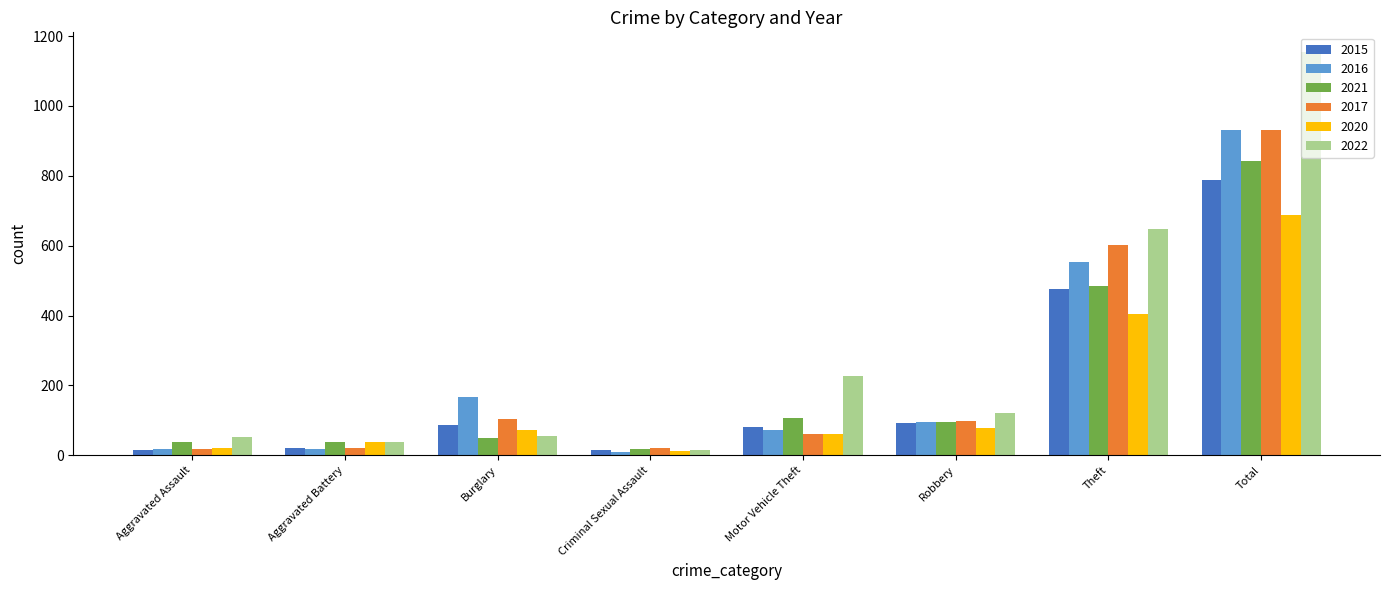

How many data points does each series have?

8